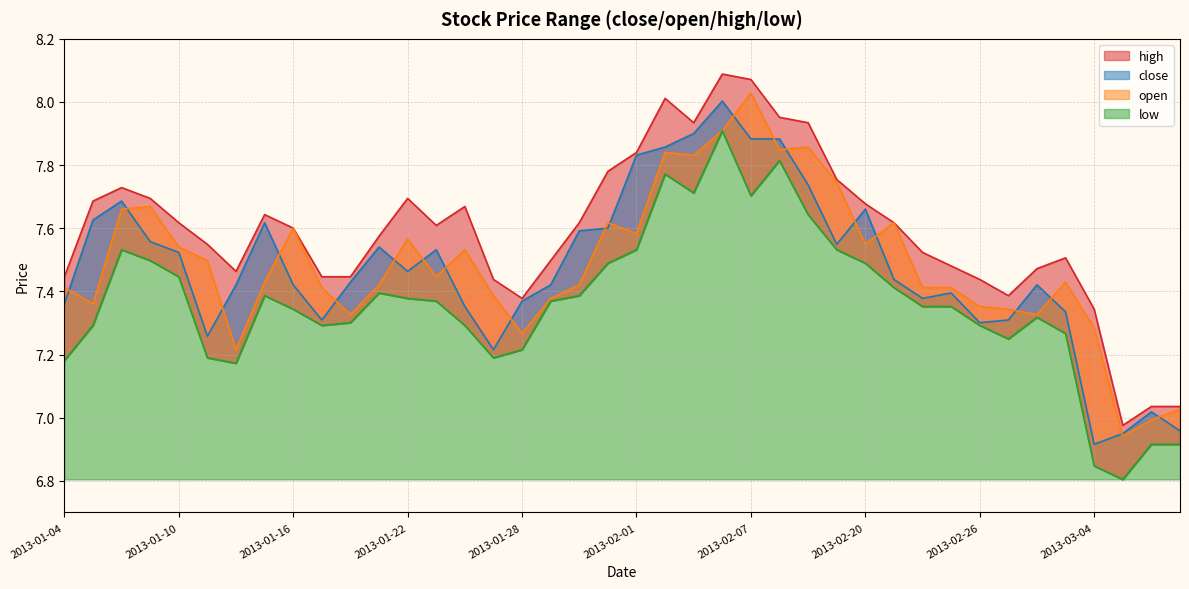

How many interior local valleys does the open series have?

11